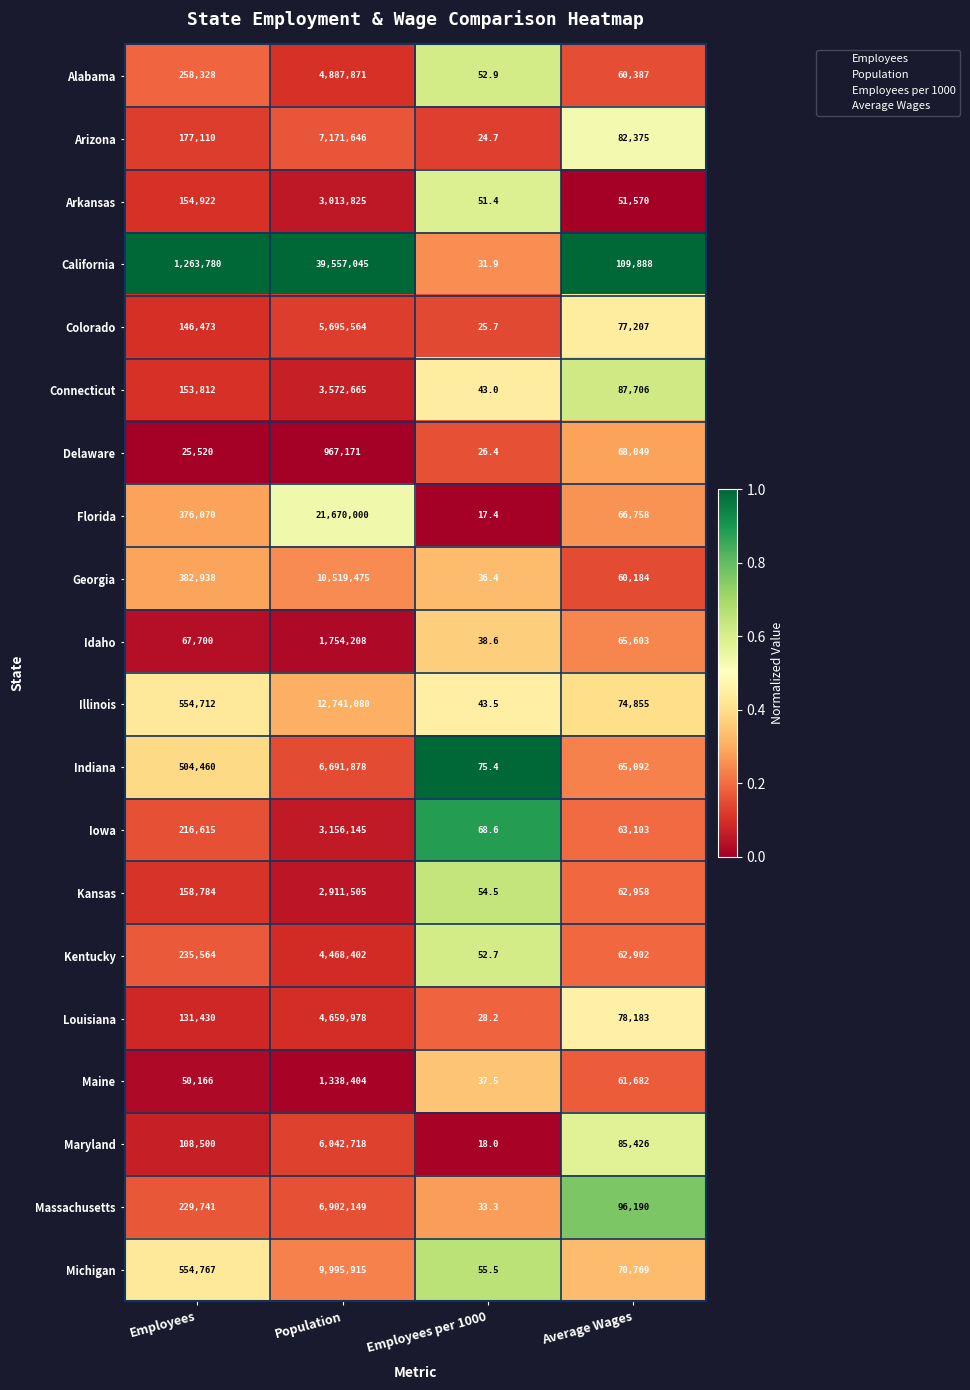

At which category is the sum across all series the highest?

Population